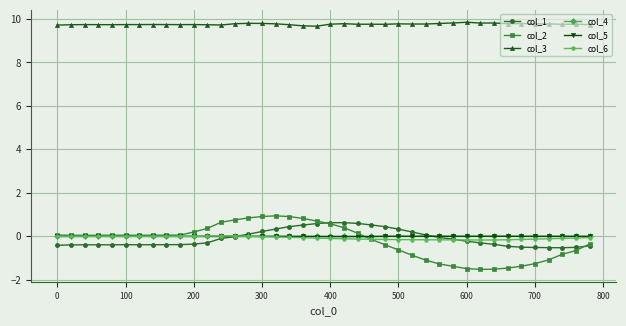

How many series are shown in this chart?

6